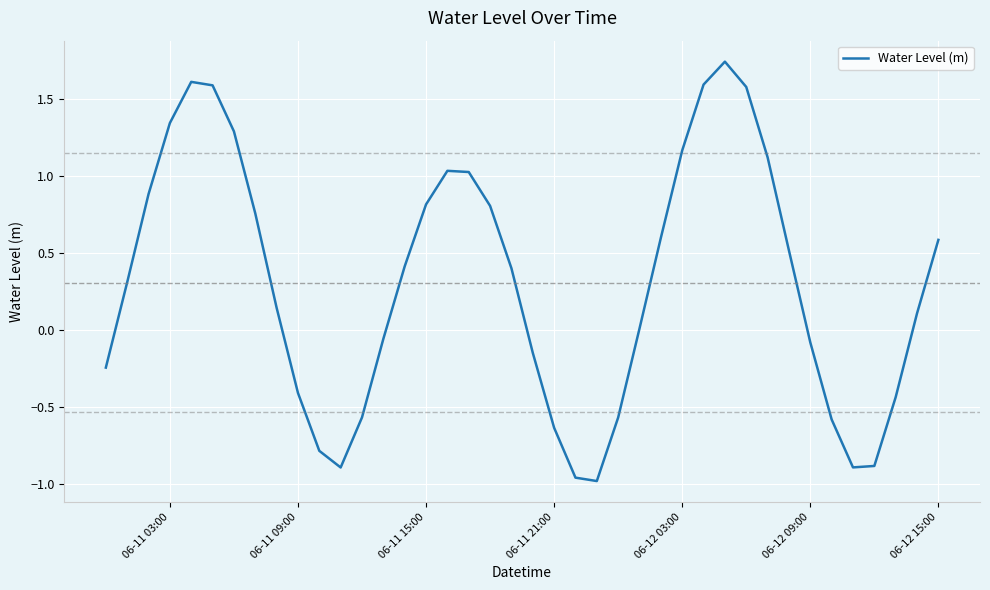

True or false: the data shows 0.5 at 06-12 03:00.

False